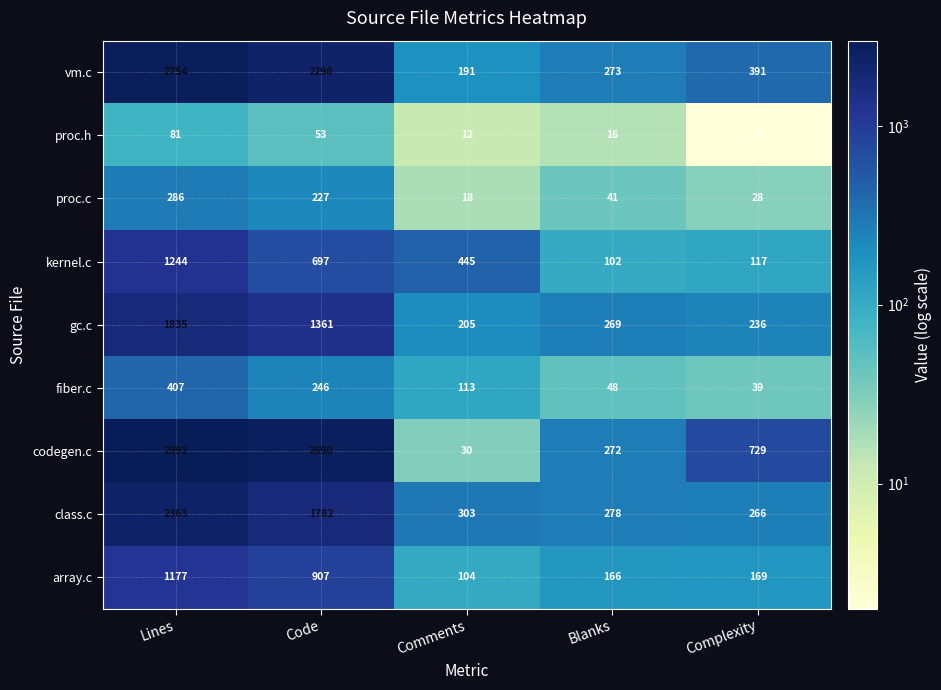

At which category is the sum across all series the highest?

Lines